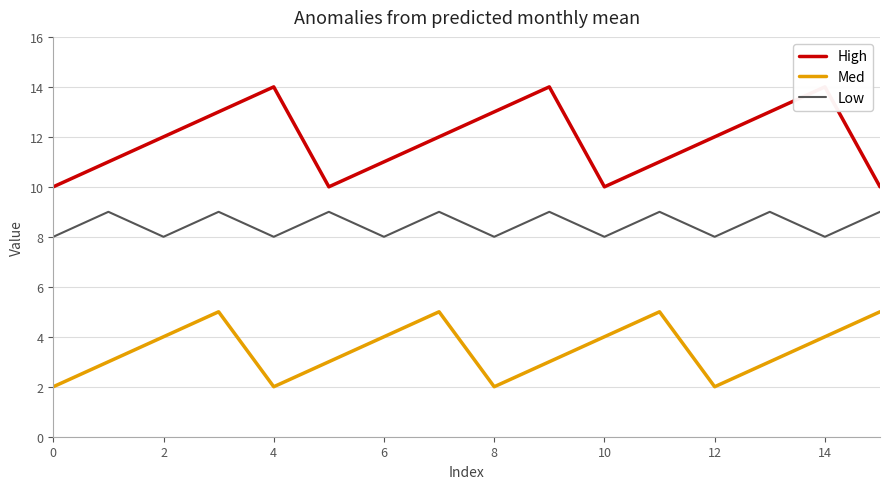

What is the highest value of the Low series?

9